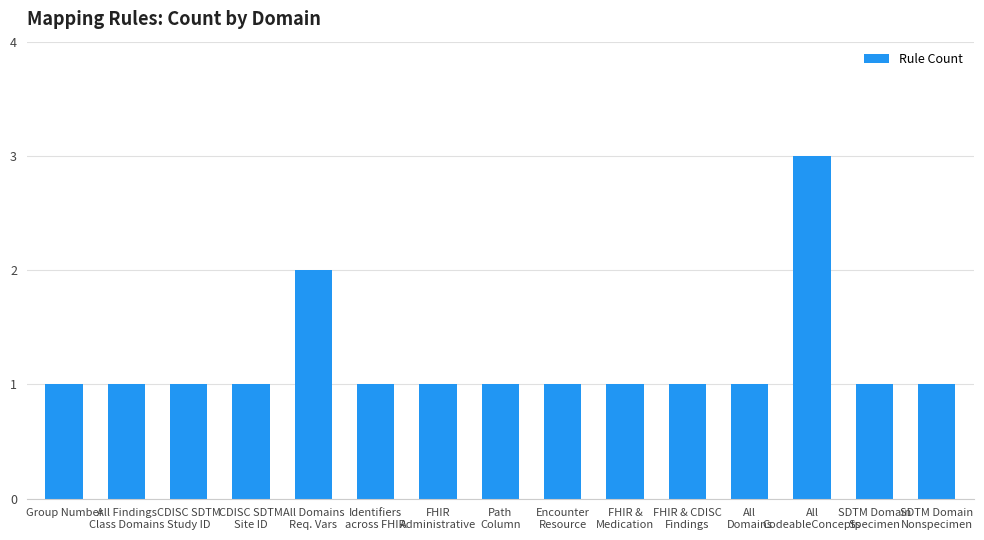

What is the value of the 6th bar from the left?

1